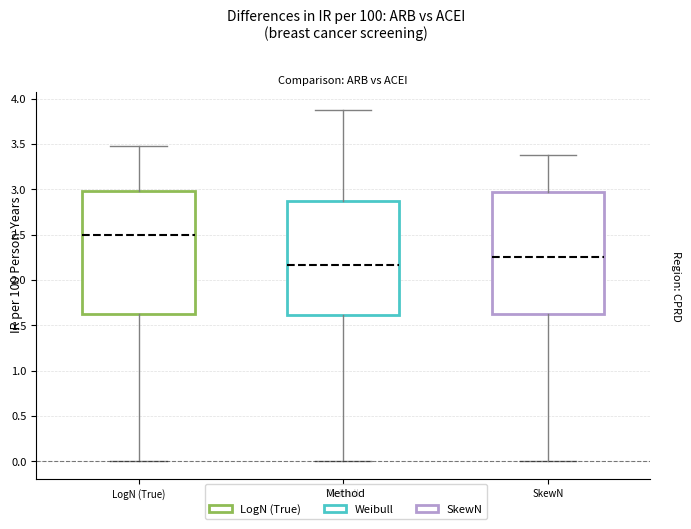

Which box has the highest median line?

LogN (True)